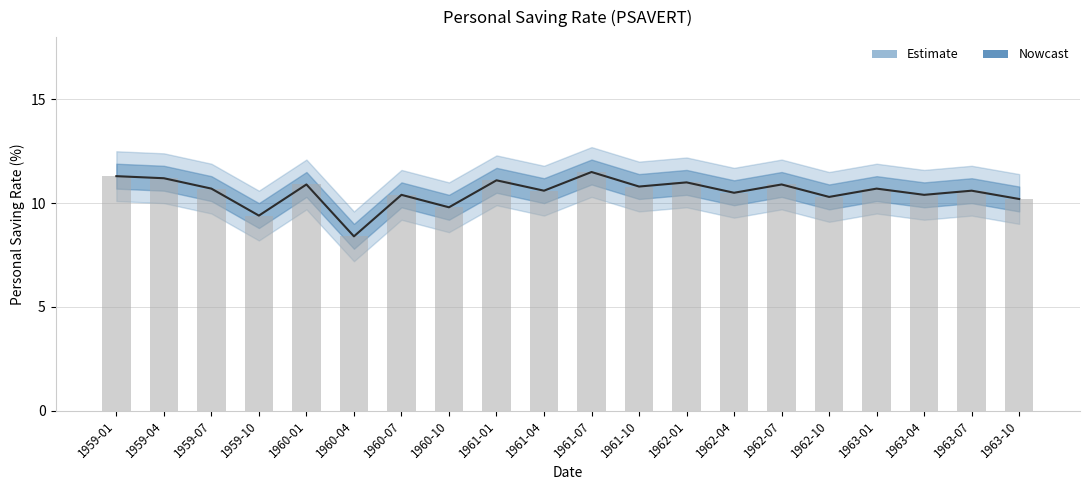

Reading left to right, what are all the values shown in this chart?

1959-01=11.3	1959-04=11.2	1959-07=10.7	1959-10=9.4	1960-01=10.9	1960-04=8.4	1960-07=10.4	1960-10=9.8	1961-01=11.1	1961-04=10.6	1961-07=11.5	1961-10=10.8	1962-01=11.0	1962-04=10.5	1962-07=10.9	1962-10=10.3	1963-01=10.7	1963-04=10.4	1963-07=10.6	1963-10=10.2